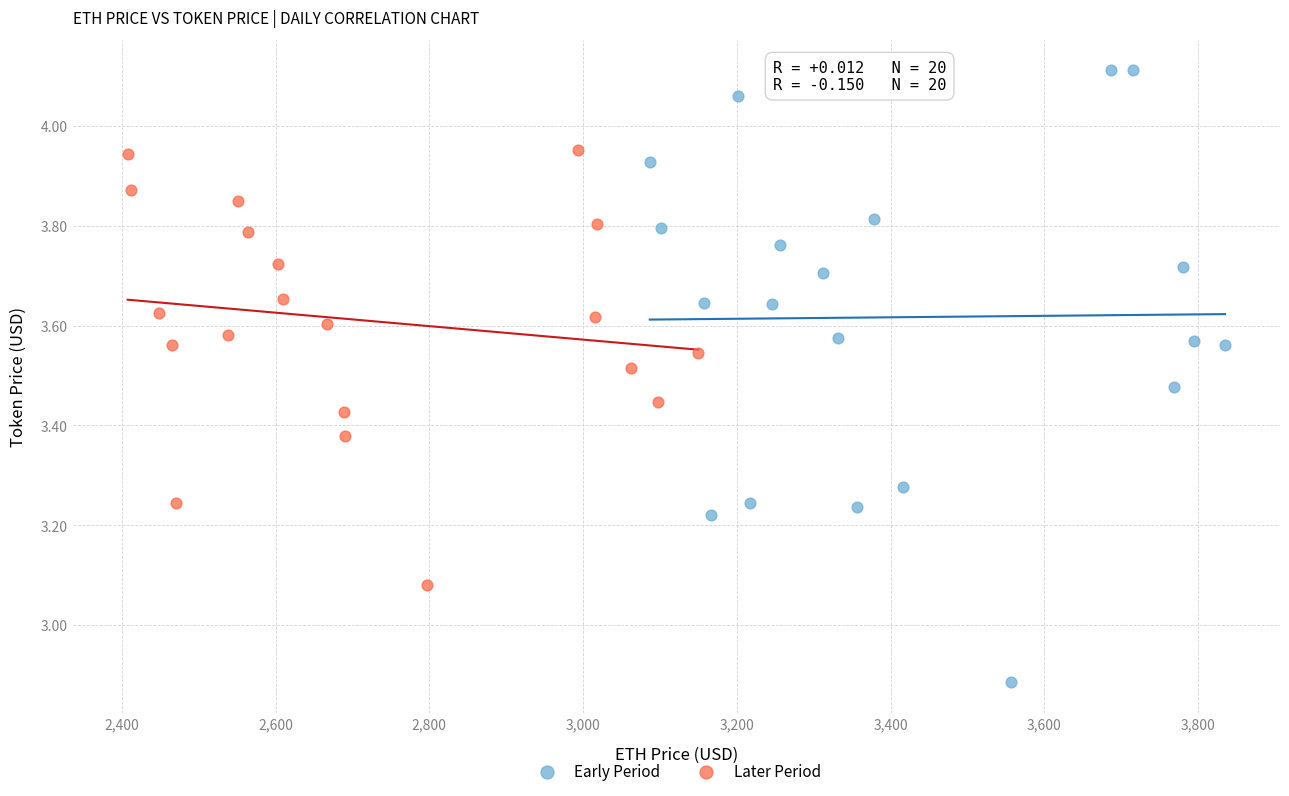

What are all the series names shown in the legend?

Early Period, Later Period